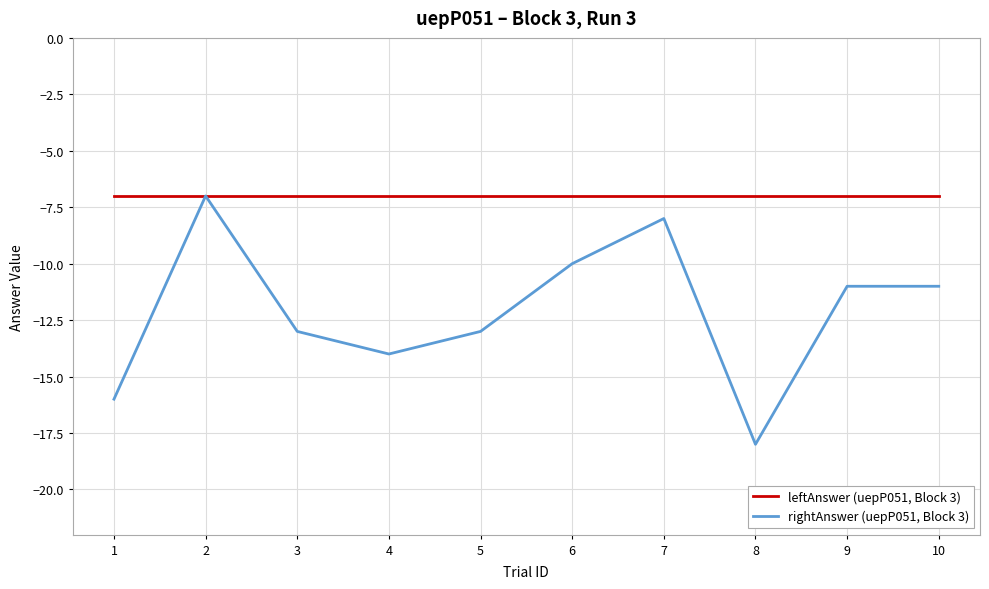

How many series are shown in this chart?

2